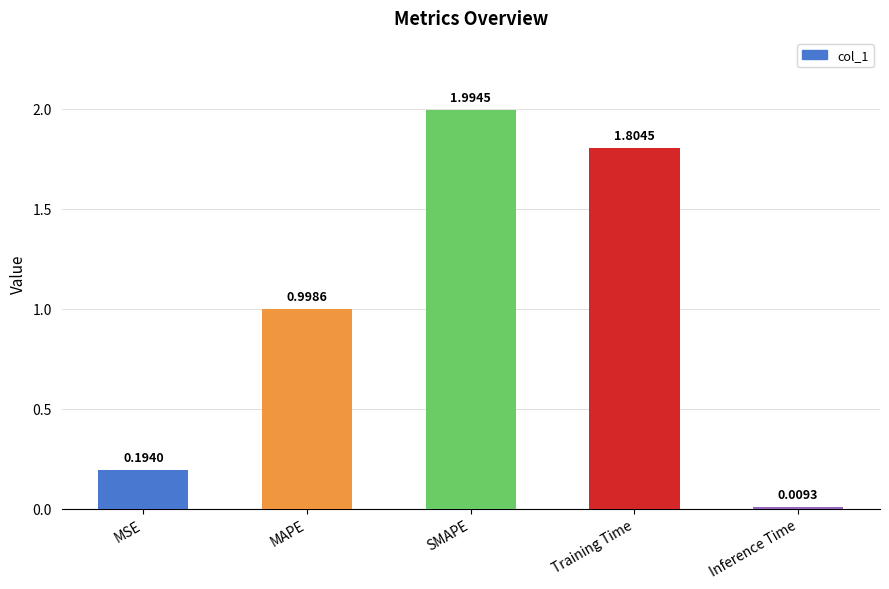

What is the change in value from MSE to MAPE?

+0.8